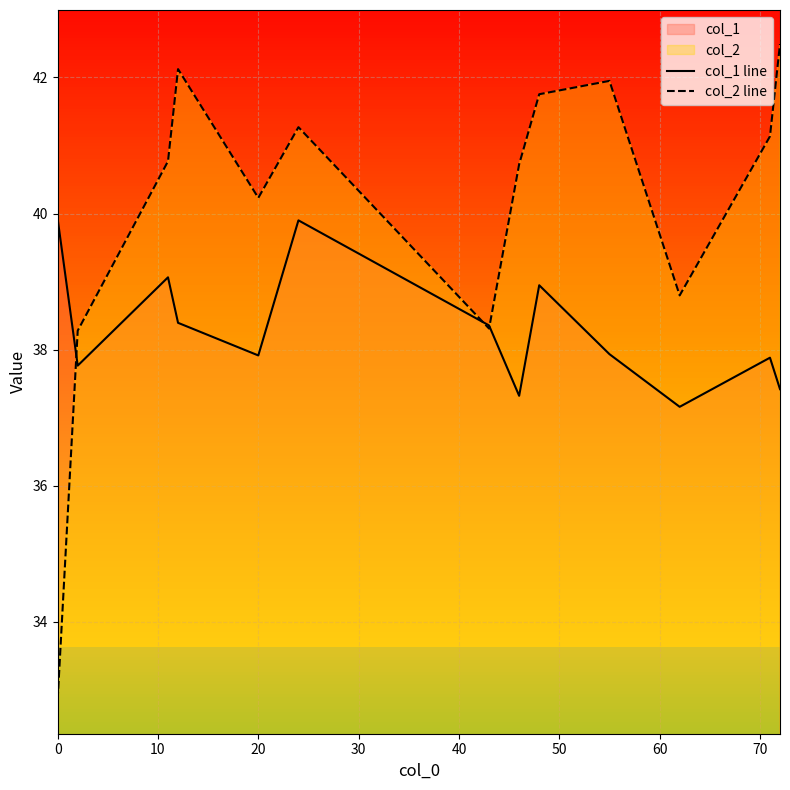

What is the greatest value displayed?

42.5